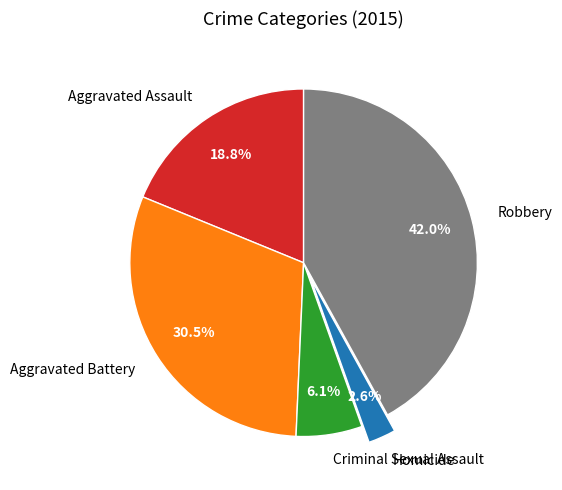

True or false: Criminal Sexual Assault accounts for 6% of the total.

True